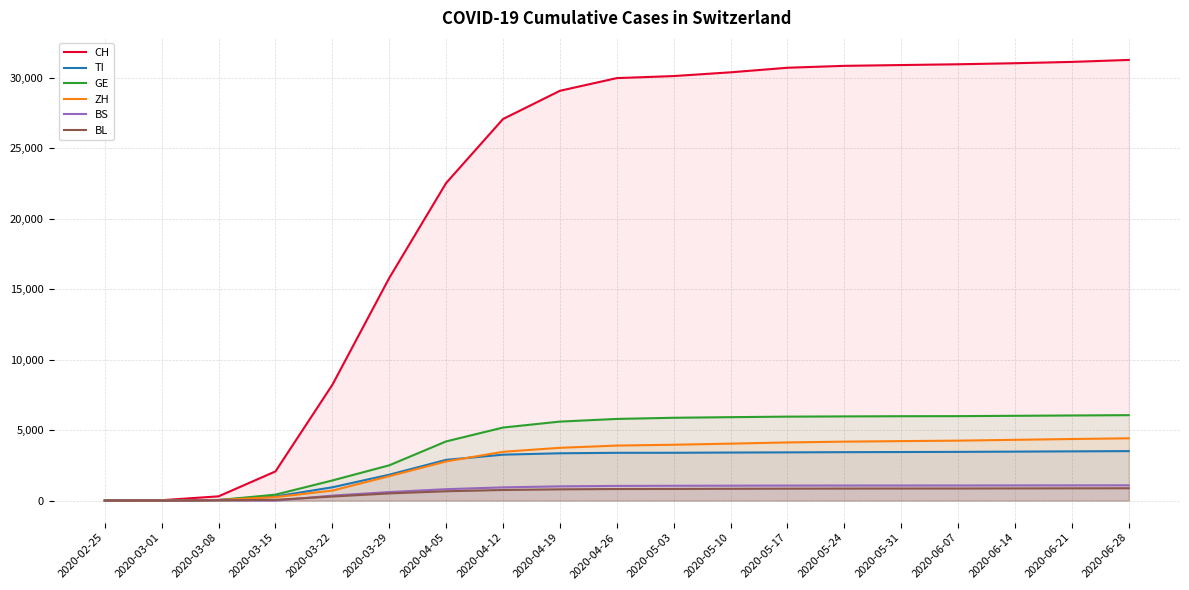

True or false: BL and CH cross at least once.

False